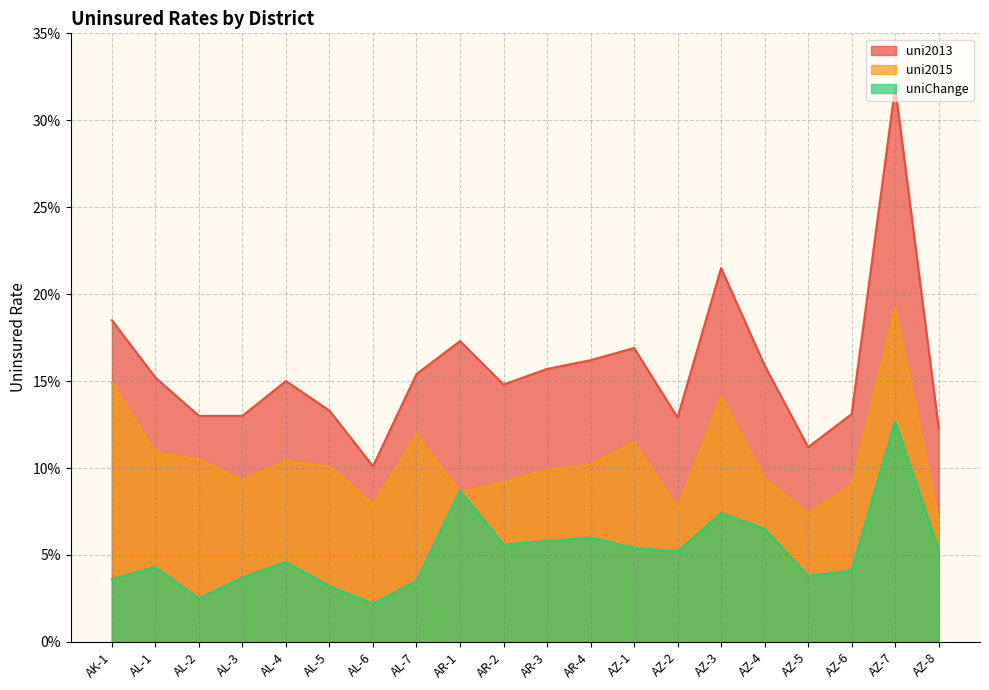

How many distinct data groups are displayed?

3